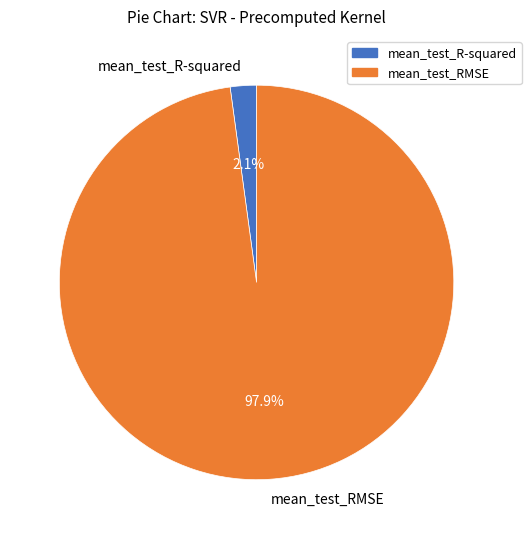

How many slices are in this pie chart?

2